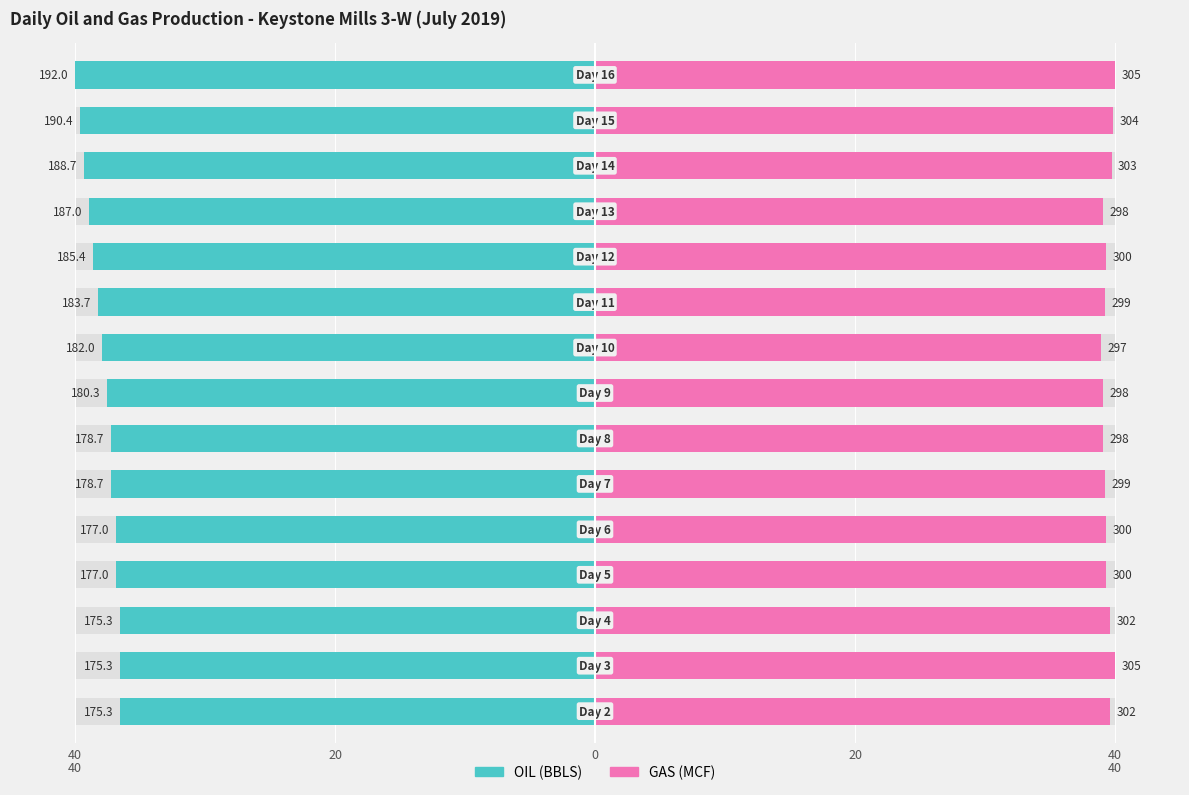

What is the value of the GAS (MCF) bar at the 14th from the left?

39.9